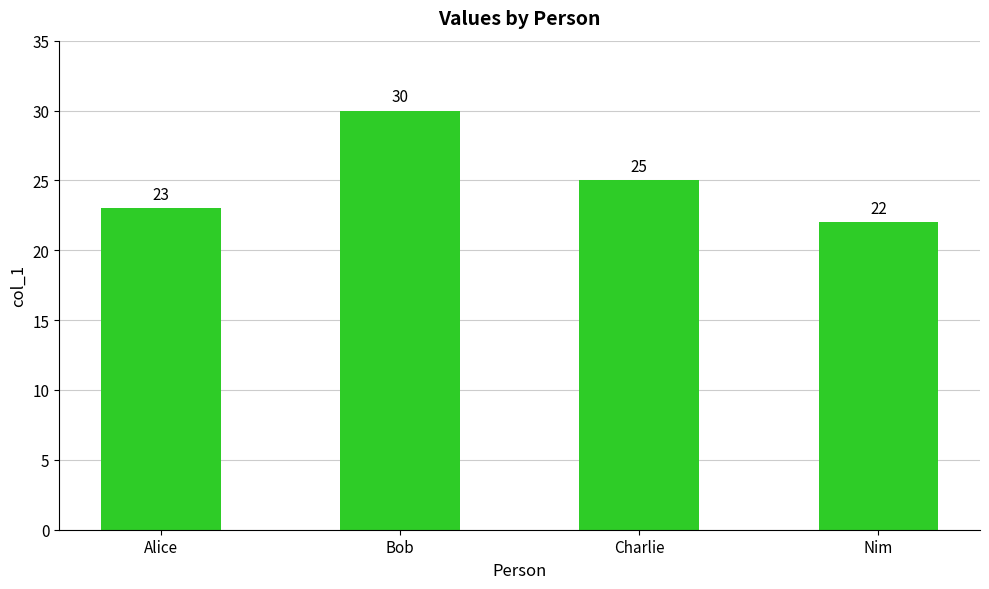

Are the bars grouped side by side (vs. stacked)?

No